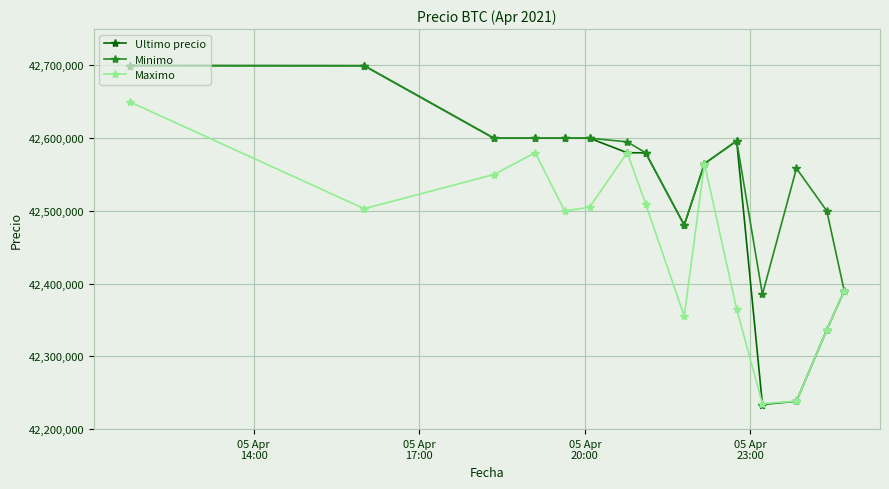

What is the lowest value of the Ultimo precio series?

42233851